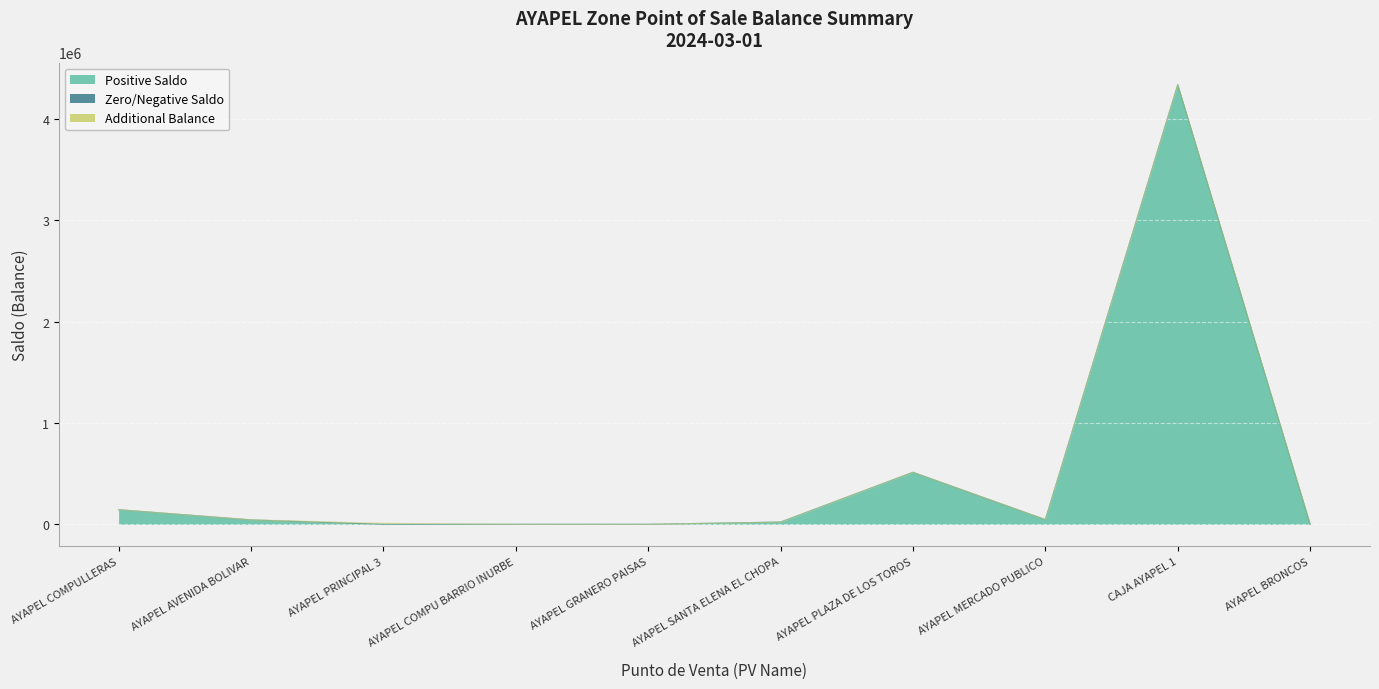

Reading left to right, transcribe all the data shown in this chart.

Positive Saldo: AYAPEL COMPULLERAS=144346	AYAPEL AVENIDA BOLIVAR=43628	AYAPEL PRINCIPAL 3=0	AYAPEL COMPU BARRIO INURBE=0	AYAPEL GRANERO PAISAS=0	AYAPEL SANTA ELENA EL CHOPA=22140	AYAPEL PLAZA DE LOS TOROS=513452	AYAPEL MERCADO PUBLICO=46157	CAJA AYAPEL 1=4338985	AYAPEL BRONCOS=0
Zero/Negative Saldo: AYAPEL COMPULLERAS=0	AYAPEL AVENIDA BOLIVAR=0	AYAPEL PRINCIPAL 3=14	AYAPEL COMPU BARRIO INURBE=59	AYAPEL GRANERO PAISAS=8	AYAPEL SANTA ELENA EL CHOPA=0	AYAPEL PLAZA DE LOS TOROS=0	AYAPEL MERCADO PUBLICO=0	CAJA AYAPEL 1=0	AYAPEL BRONCOS=65
Additional Balance: AYAPEL COMPULLERAS=0	AYAPEL AVENIDA BOLIVAR=460	AYAPEL PRINCIPAL 3=10000	AYAPEL COMPU BARRIO INURBE=23	AYAPEL GRANERO PAISAS=0	AYAPEL SANTA ELENA EL CHOPA=0	AYAPEL PLAZA DE LOS TOROS=0	AYAPEL MERCADO PUBLICO=0	CAJA AYAPEL 1=0	AYAPEL BRONCOS=0